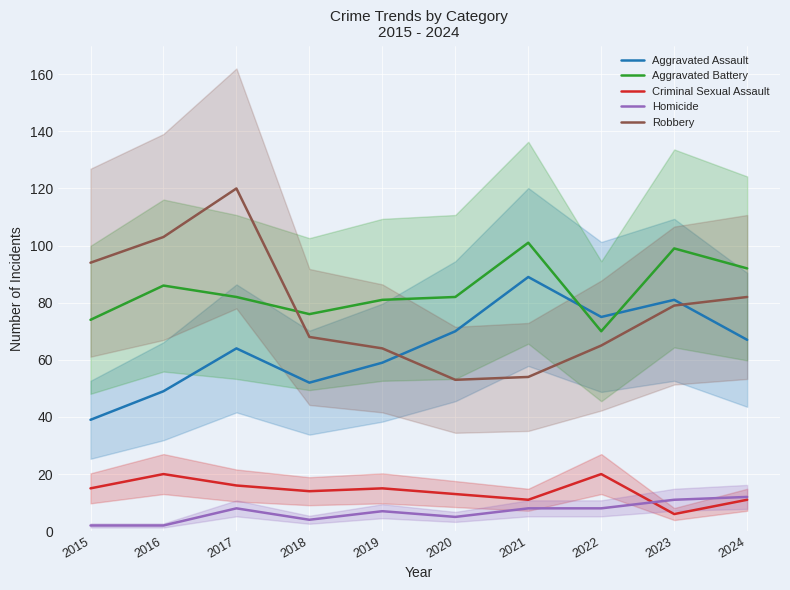

Which category has the highest value across all series?

2017